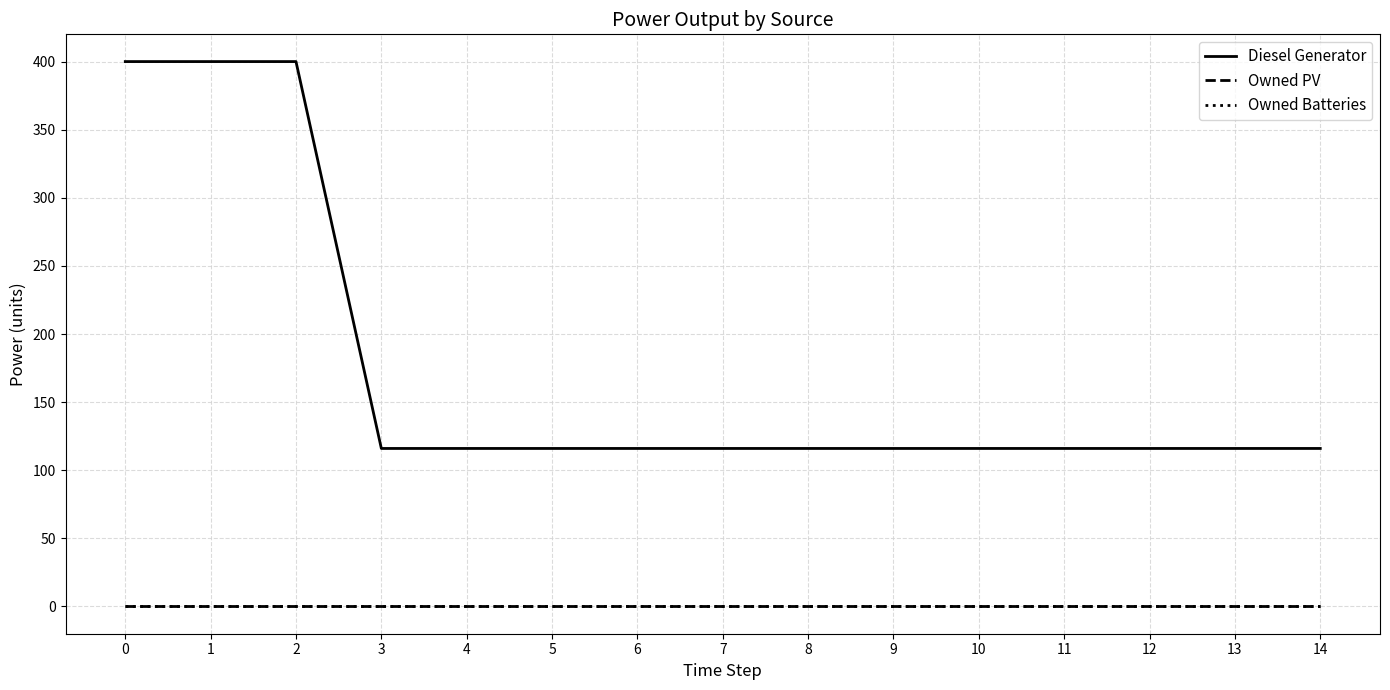

What is the difference between the second highest and second lowest values in the Diesel Generator series?

284